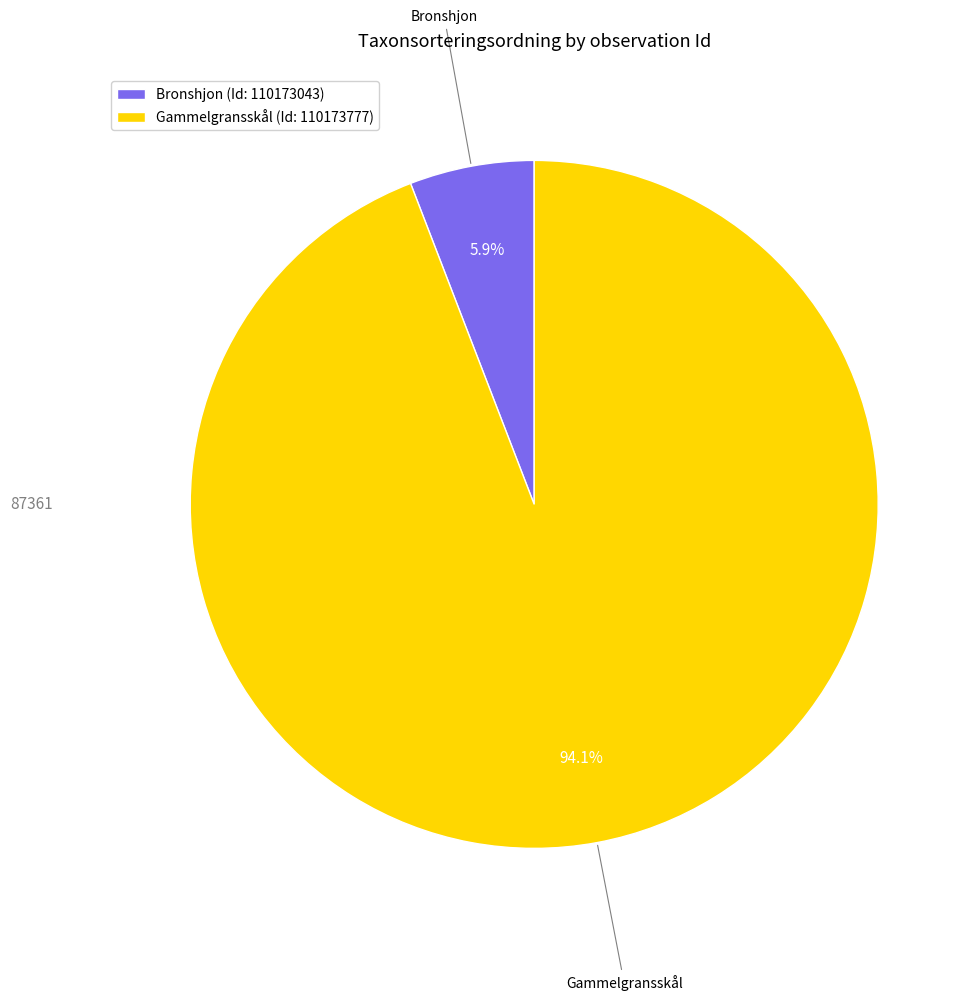

What percentage do Bronshjon and Gammelgransskål together represent?

100.0%